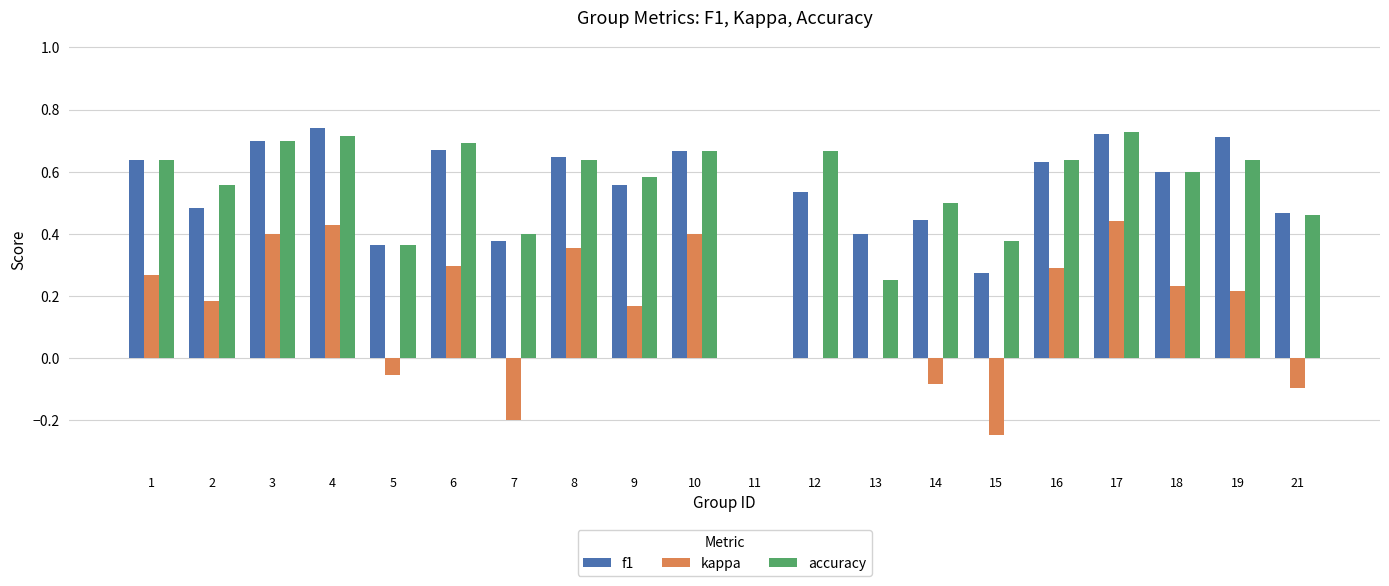

Are the bars grouped side by side (vs. stacked)?

Yes